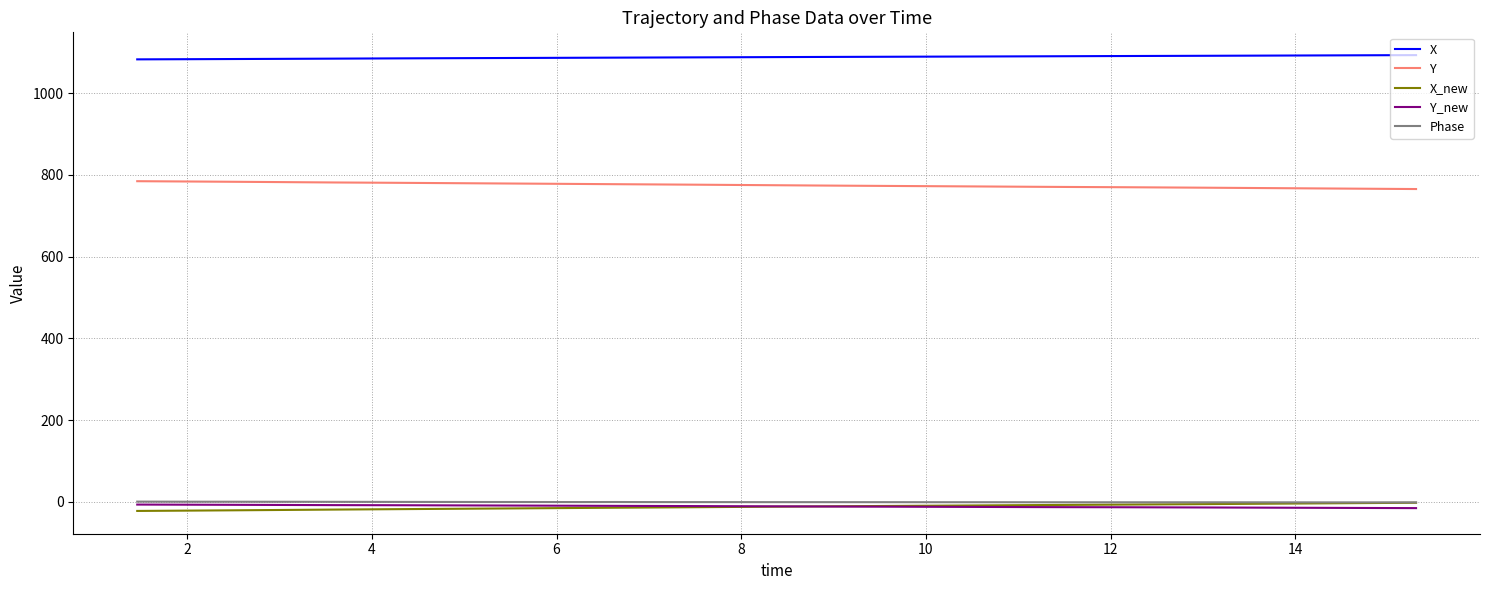

What is the greatest value displayed?

1093.3